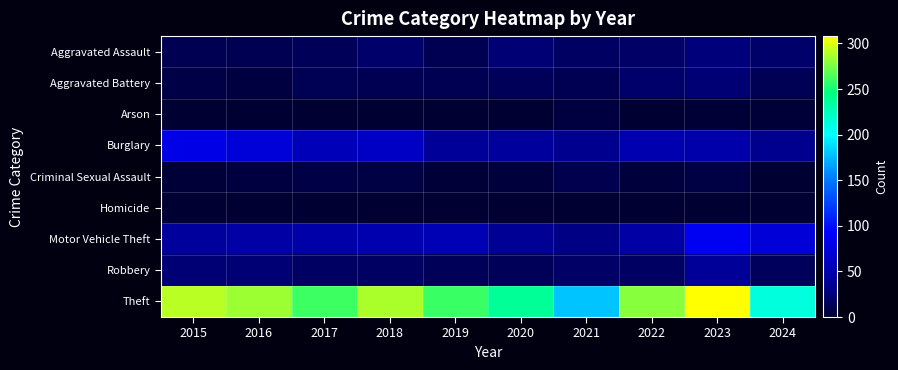

What is the total value across all series at 2018?

455